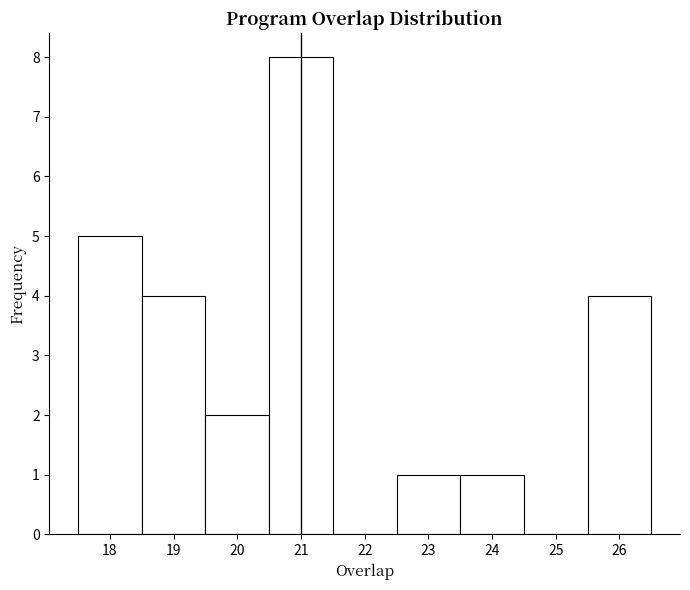

Which range on the x-axis has the tallest bar?

20.5 to 21.5